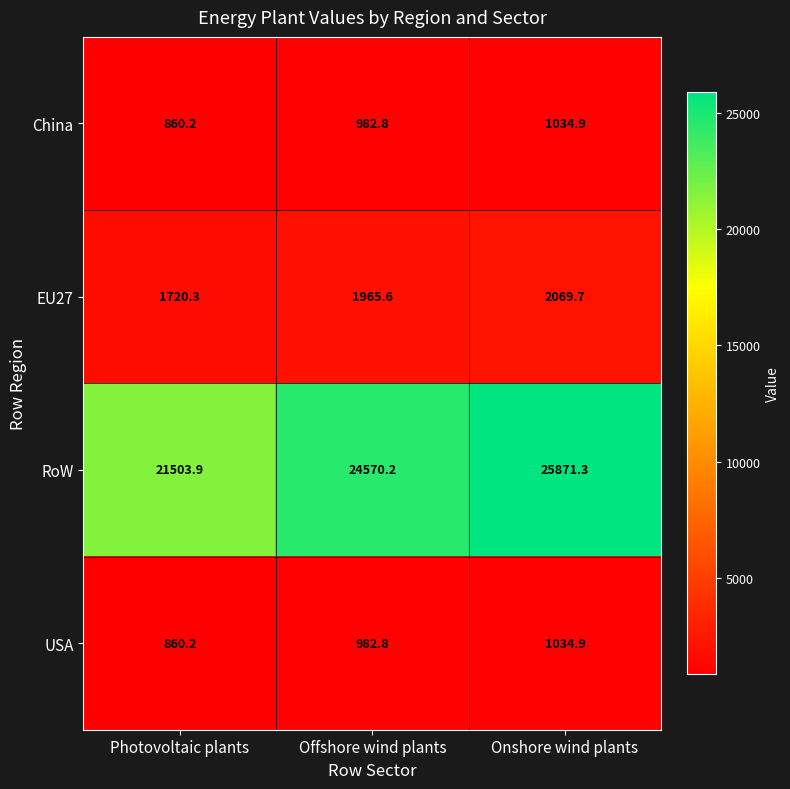

How many series are shown in this chart?

4